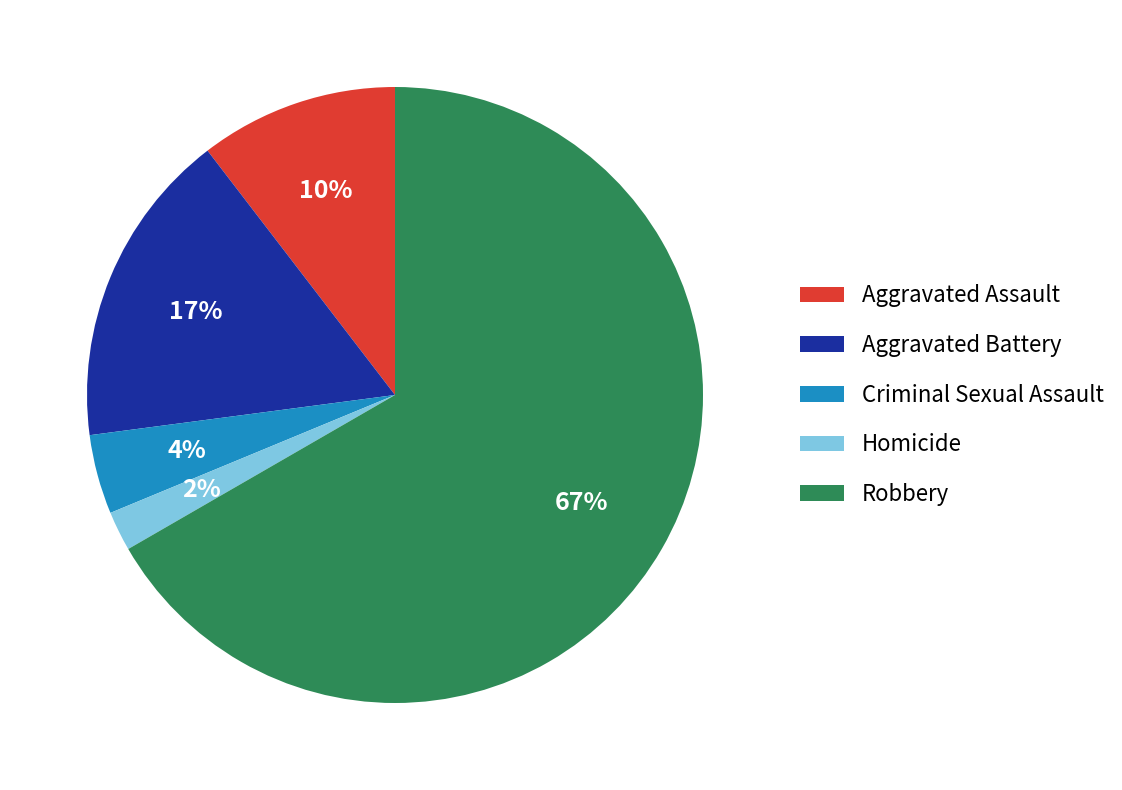

Is there any slice that represents more than half of the pie?

Yes